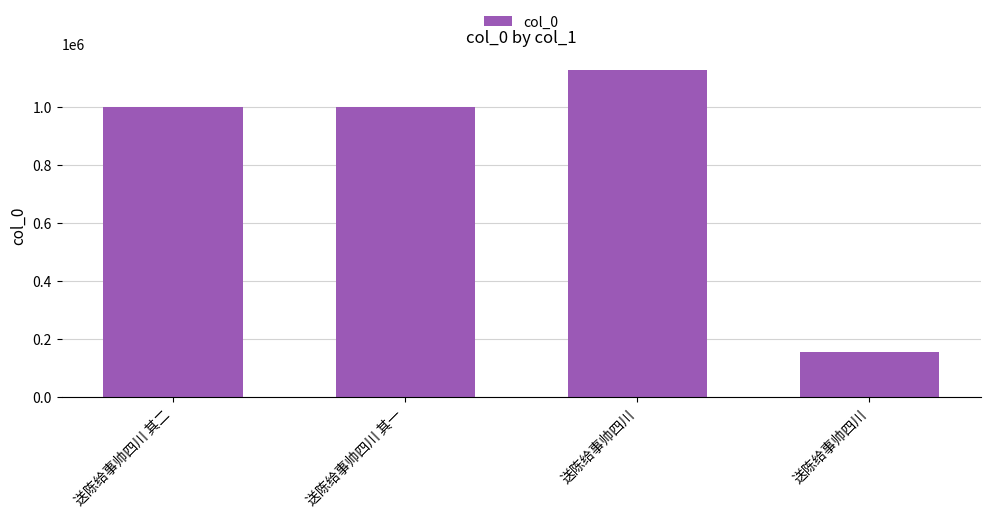

What is the label of the 4th bar from the left?

送陈给事帅四川